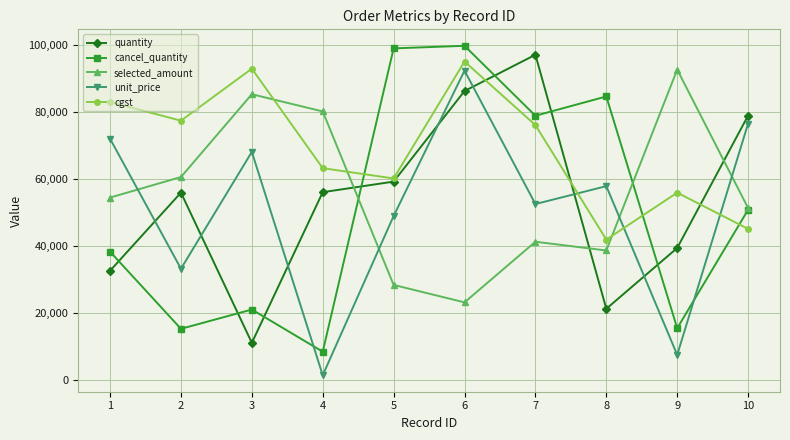

Which series has the widest spread of values?

cancel_quantity